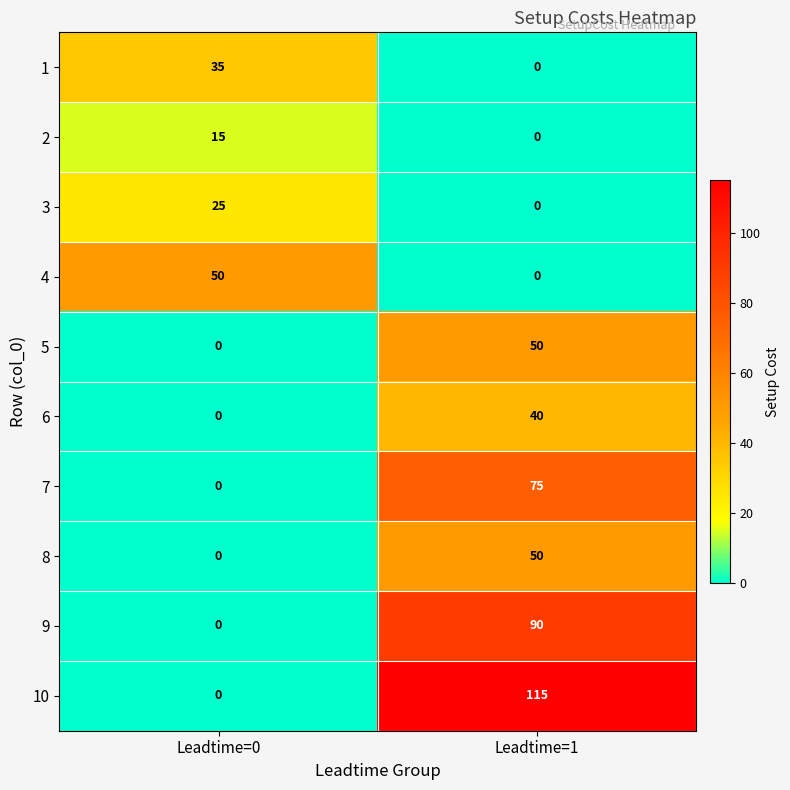

Reading left to right, what are all the values shown in this chart?

1: 35	0
2: 15	0
3: 25	0
4: 50	0
5: 0	50
6: 0	40
7: 0	75
8: 0	50
9: 0	90
10: 0	115